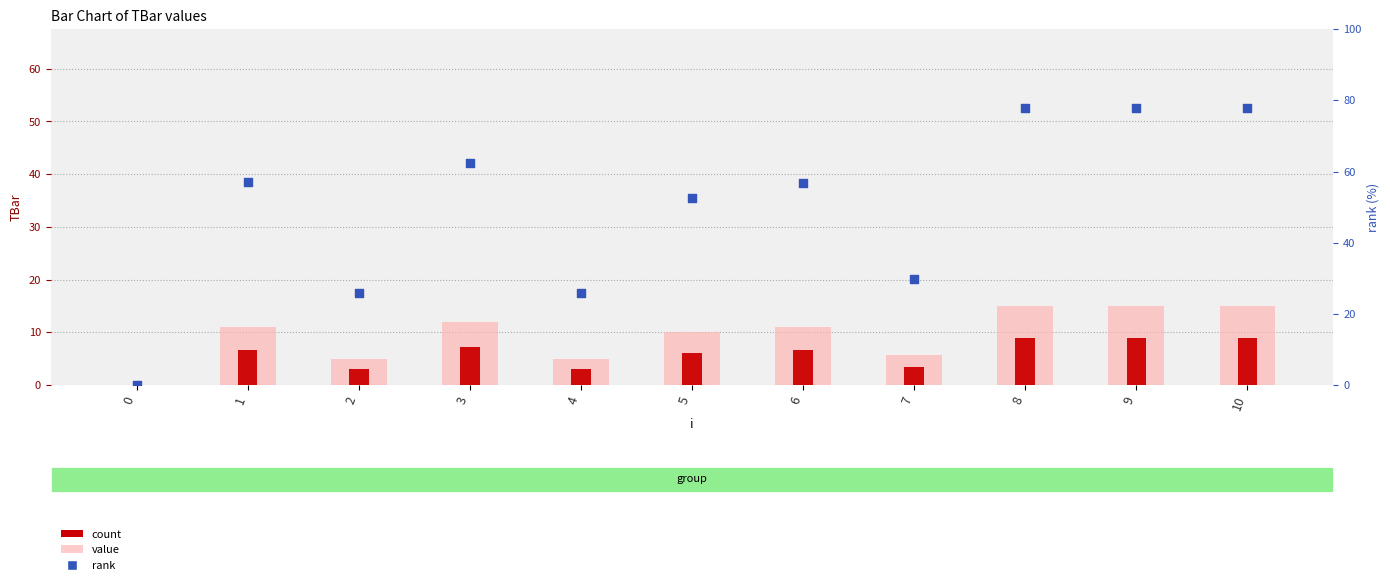

What is the total value across all series at 9?

76.5